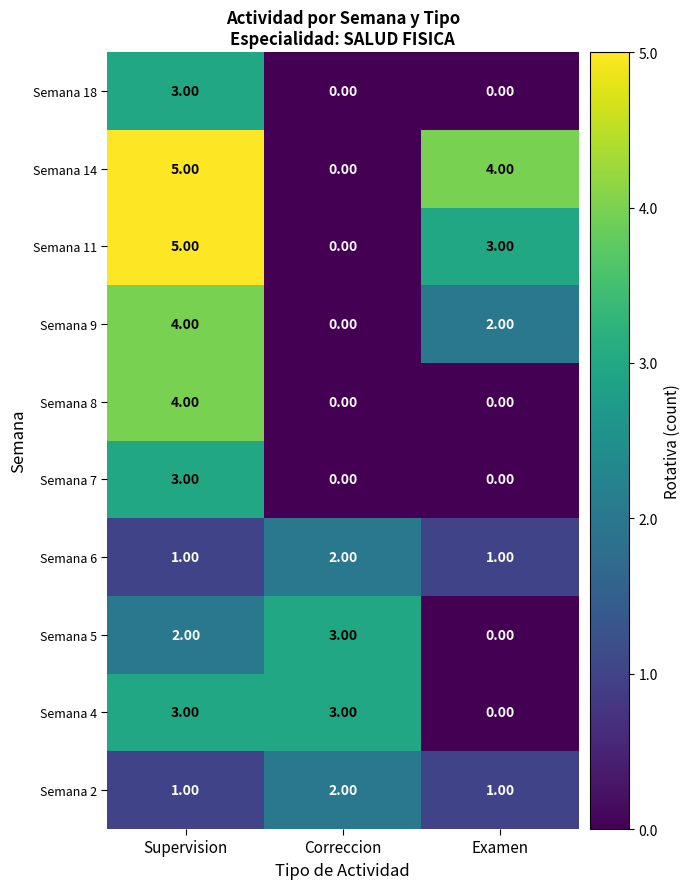

At which label does Semana 18 reach its peak?

Supervision